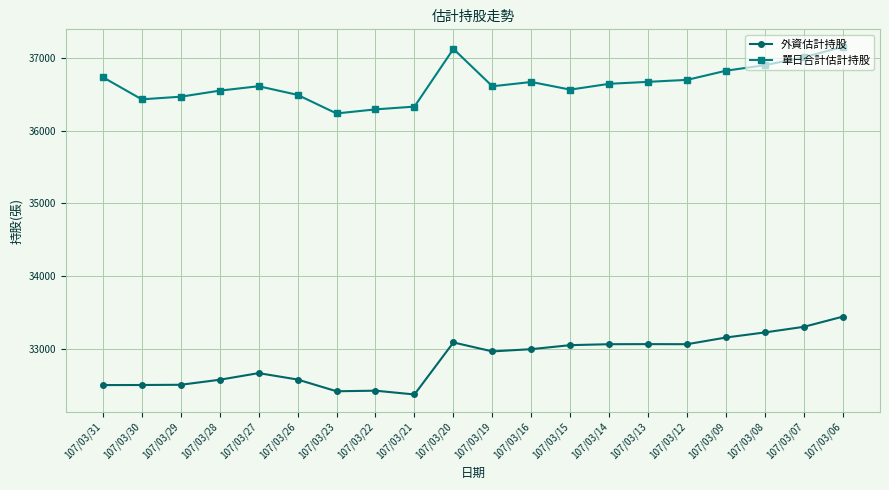

The value of 單日合計估計持股 at 107/03/27 is 36608. True or false?

True